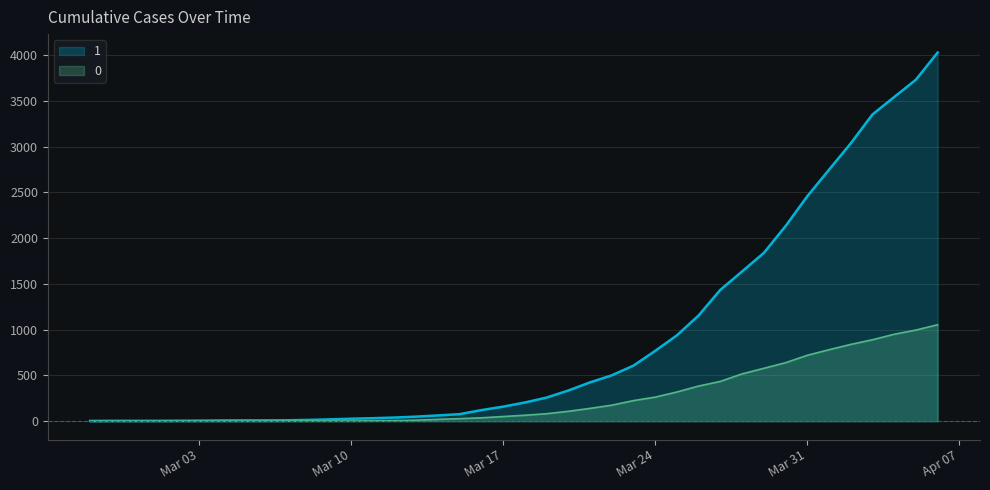

Is it true that 1 equals 6 at 2020-03-07?

False